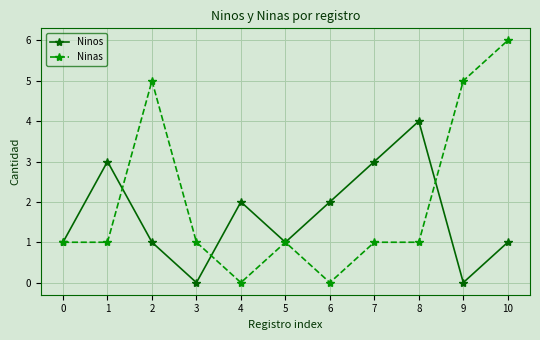

Reading left to right, transcribe all the data shown in this chart.

Ninos: 1	3	1	0	2	1	2	3	4	0	1
Ninas: 1	1	5	1	0	1	0	1	1	5	6